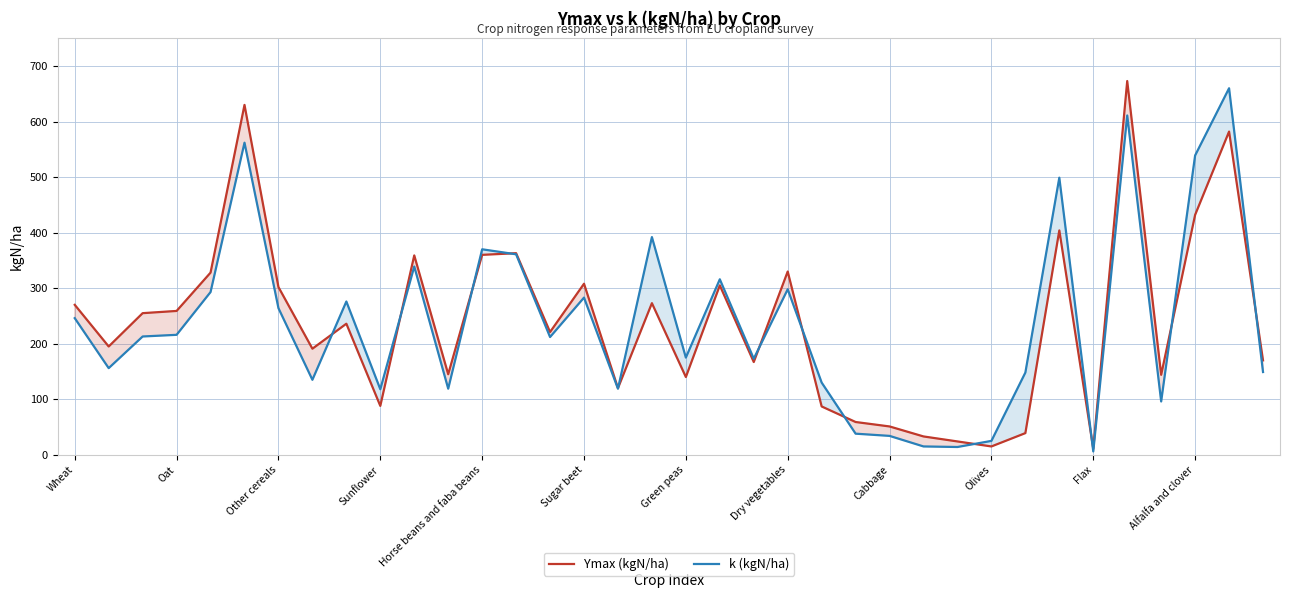

The k (kgN/ha) series shows 378 at Sugar beet. True or false?

False